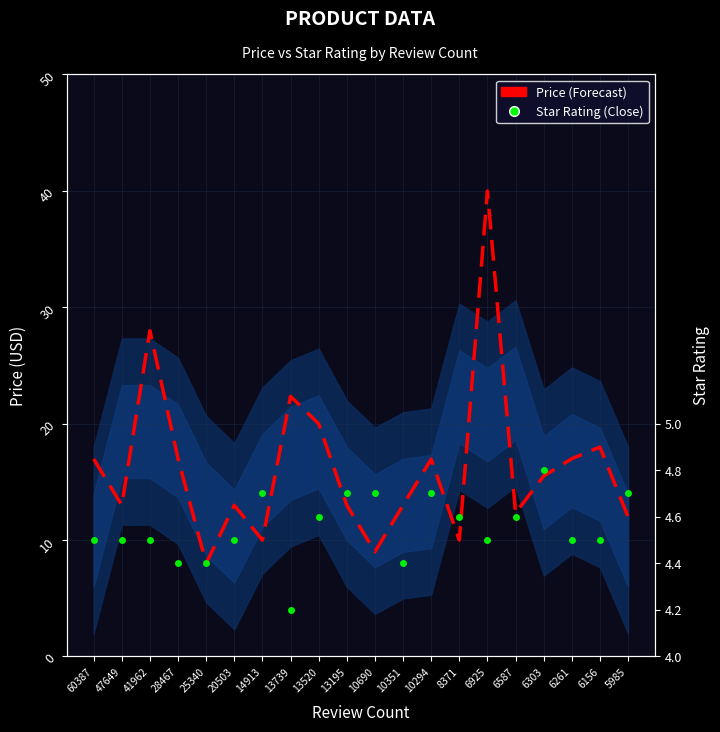

Reading left to right, what are all the values shown in this chart?

Price (Forecast): 60387=17.0	47649=13.0	41962=28.0	28467=17.0	25340=8.0	20503=13.0	14913=10.0	13739=22.4	13520=20.0	13195=13.0	10690=9.0	10351=13.0	10294=16.9	8371=10.0	6925=40.0	6587=12.3	6303=15.5	6261=17.0	6156=18.0	5985=12.0
Star Rating (Close): 60387=10.0	47649=10.0	41962=10.0	28467=8.0	25340=8.0	20503=10.0	14913=14.0	13739=4.0	13520=12.0	13195=14.0	10690=14.0	10351=8.0	10294=14.0	8371=12.0	6925=10.0	6587=12.0	6303=16.0	6261=10.0	6156=10.0	5985=14.0